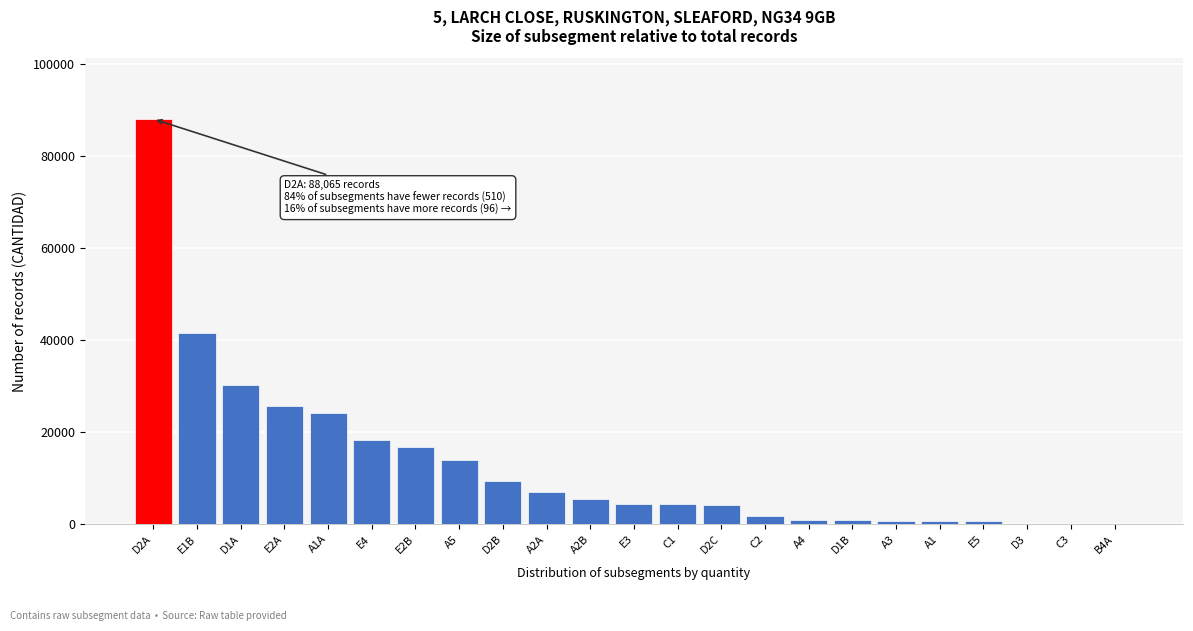

Which label corresponds to the largest value in the chart?

D2A